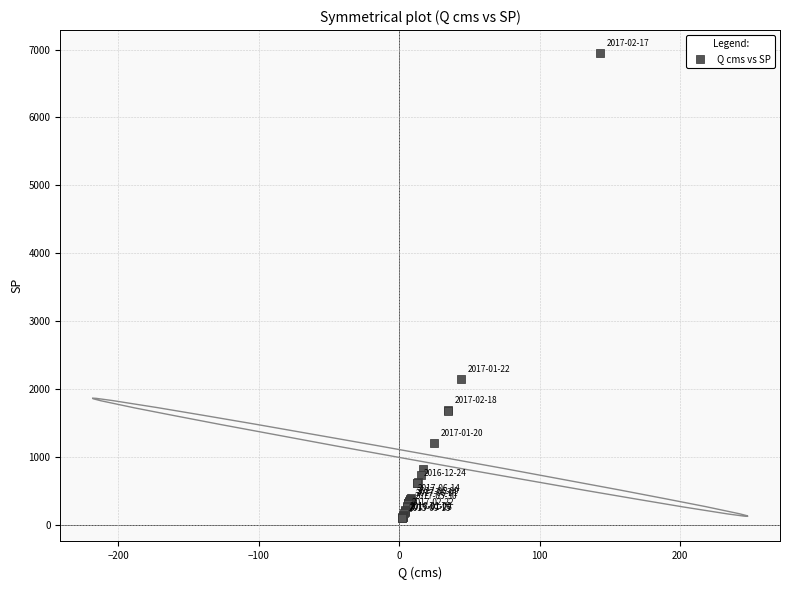

What Y value in the scatter plot is closest to 3523?

2145.1